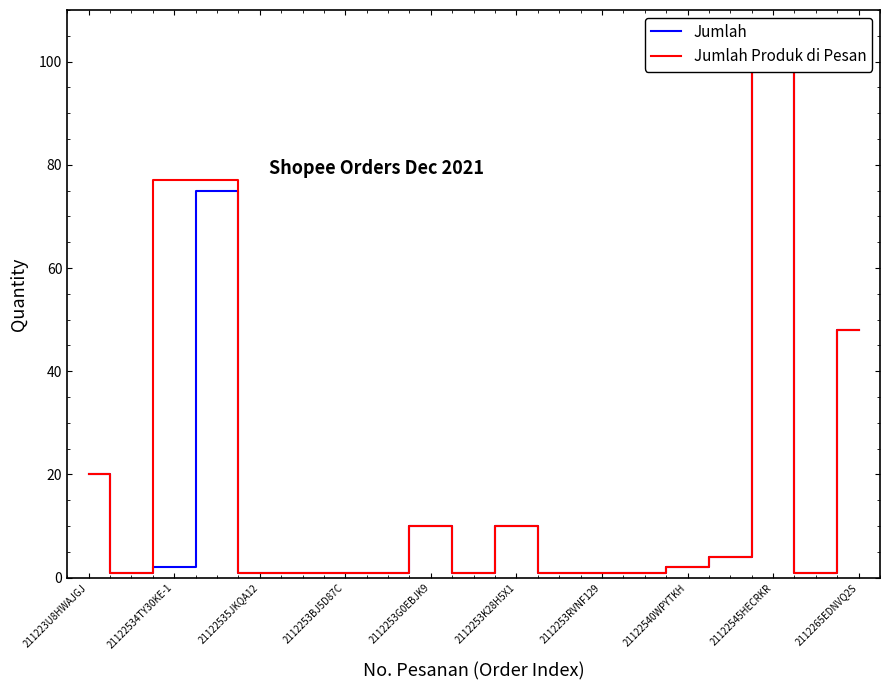

Is the value of Jumlah at 21122540WPYTKH greater than the value of Jumlah Produk di Pesan at 16?

No